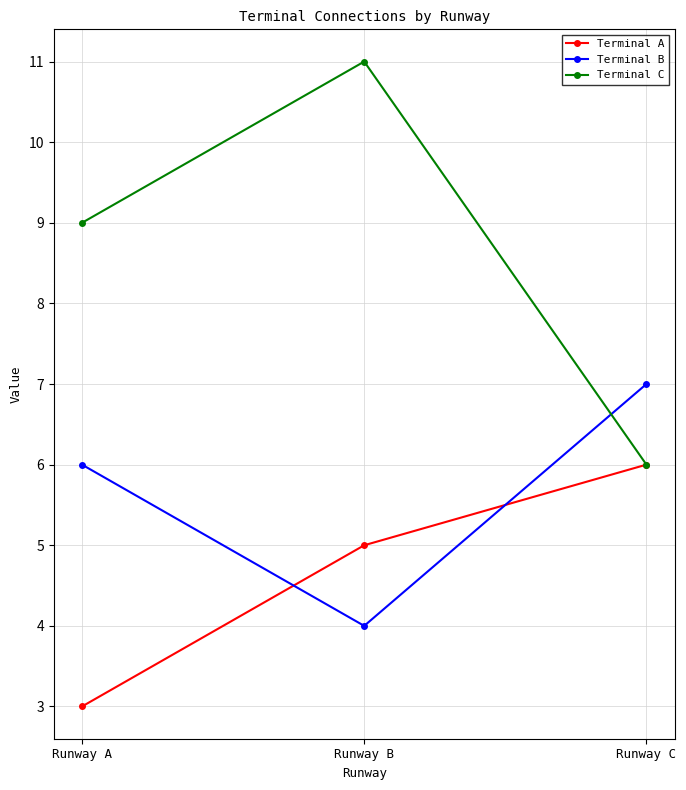

Does the chart have visible grid lines?

Yes